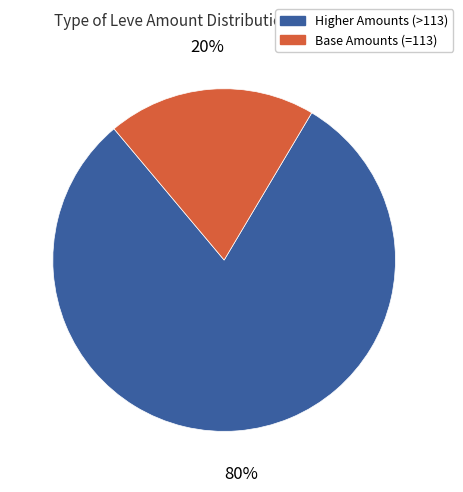

To the nearest percent, what is the average slice percentage?

50%